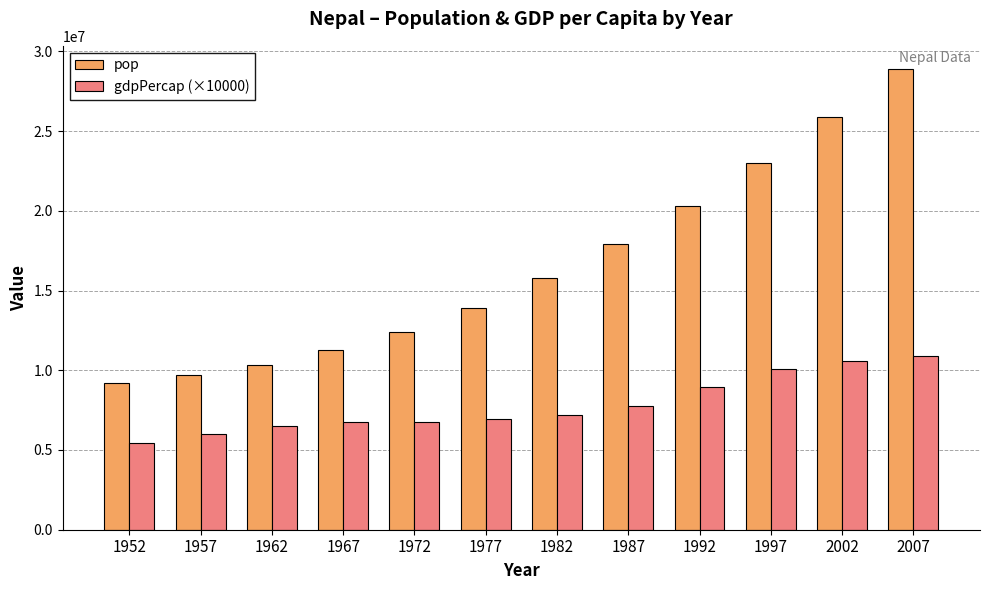

What is the difference between the maximum and minimum values in the gdpPercap (×10000) series?

5454940.6